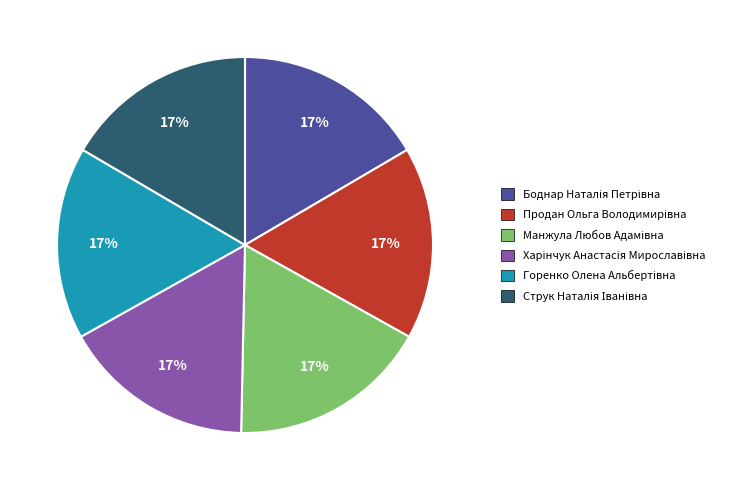

To the nearest percent, what is the average slice percentage?

17%